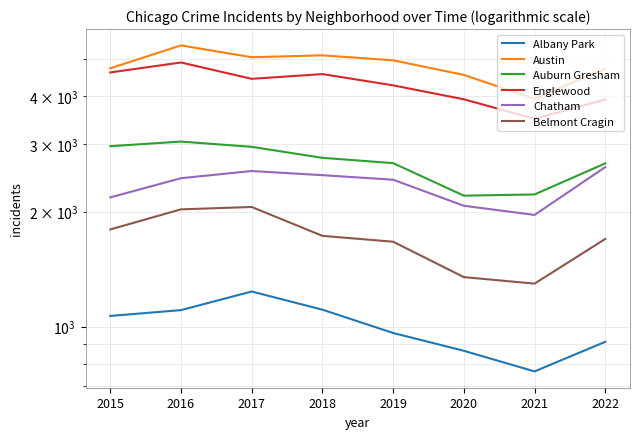

What is the spread (max minus min) of values at 2016?

4334